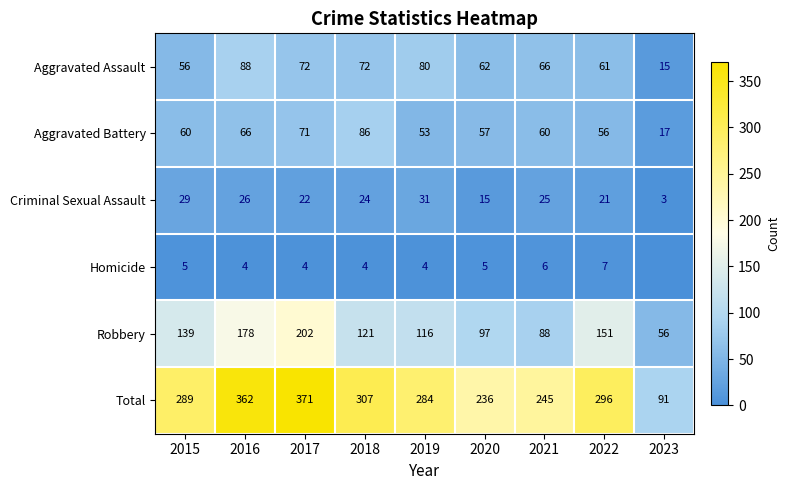

Rank the categories by Criminal Sexual Assault value from highest to lowest.

2019, 2015, 2016, 2021, 2018, 2017, 2022, 2020, 2023